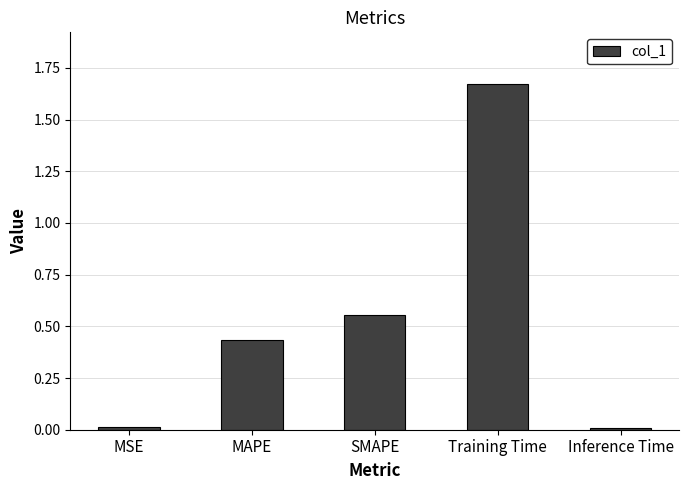

The chart shows a value of 3.0 at Training Time. True or false?

False